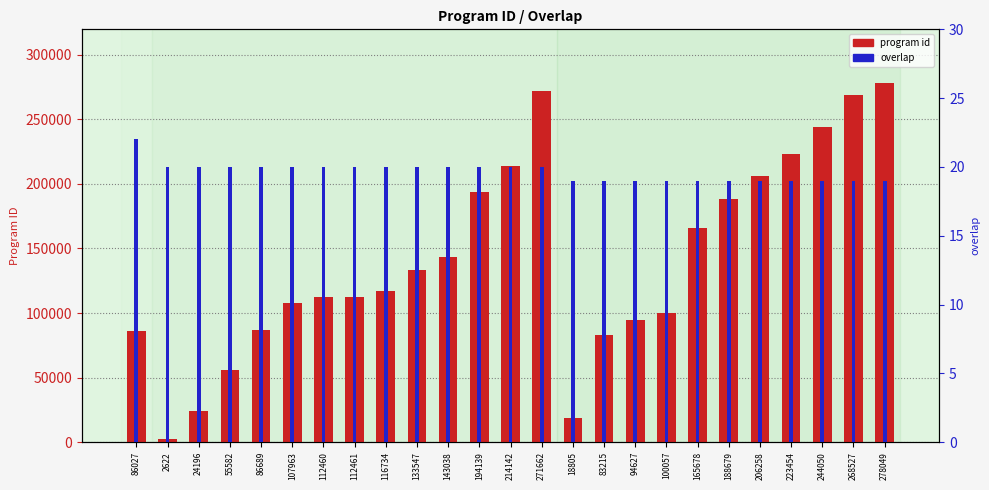

What is the highest value of the program id series?

278049